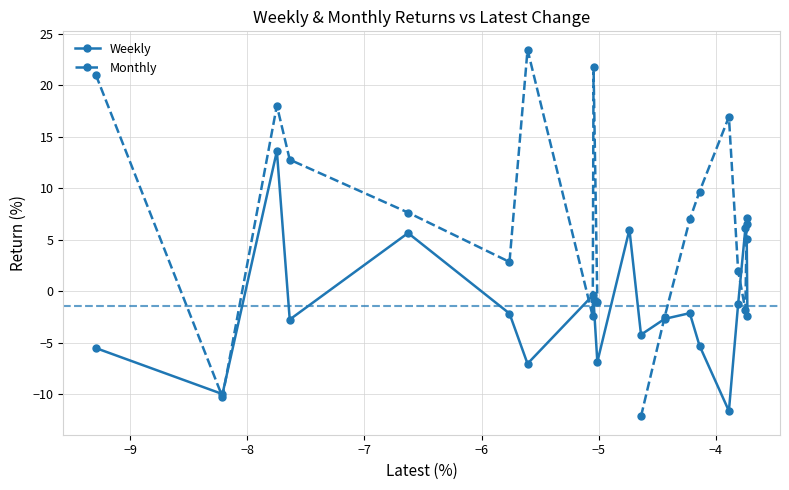

What is the lowest value of the Weekly series?

-11.6